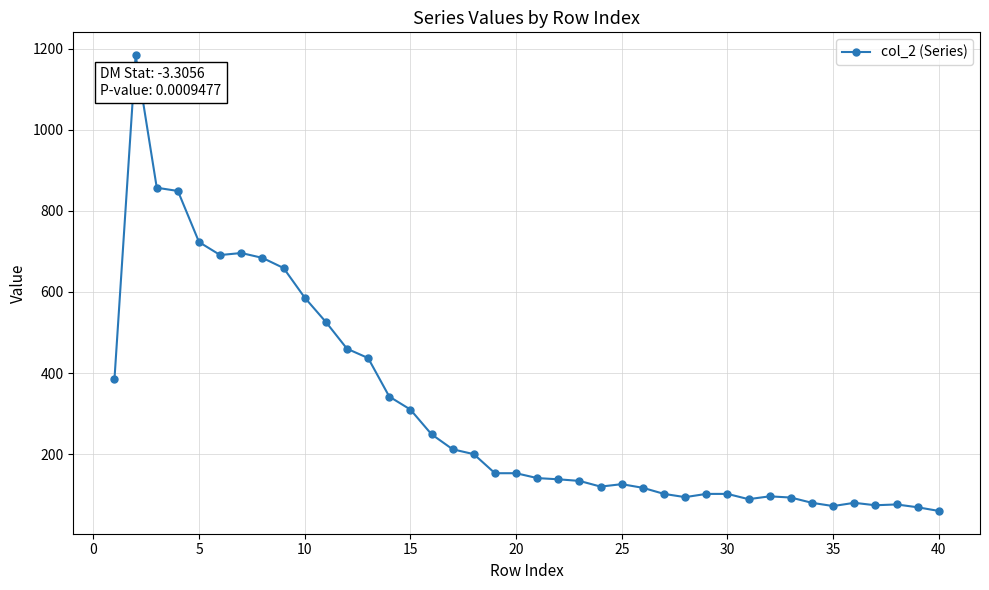

What is the sum of all values?

12322